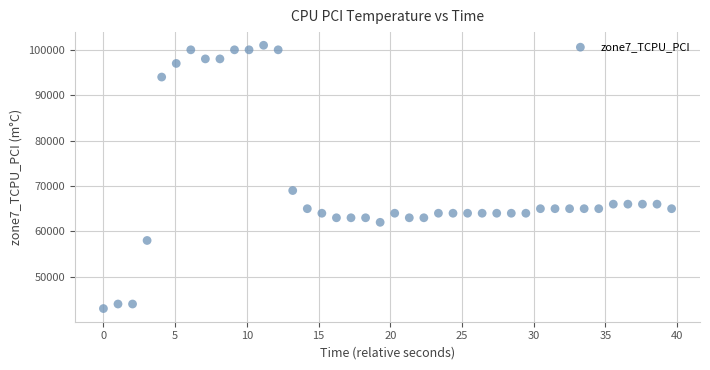

What Y value in the scatter plot is closest to 72000?

69000